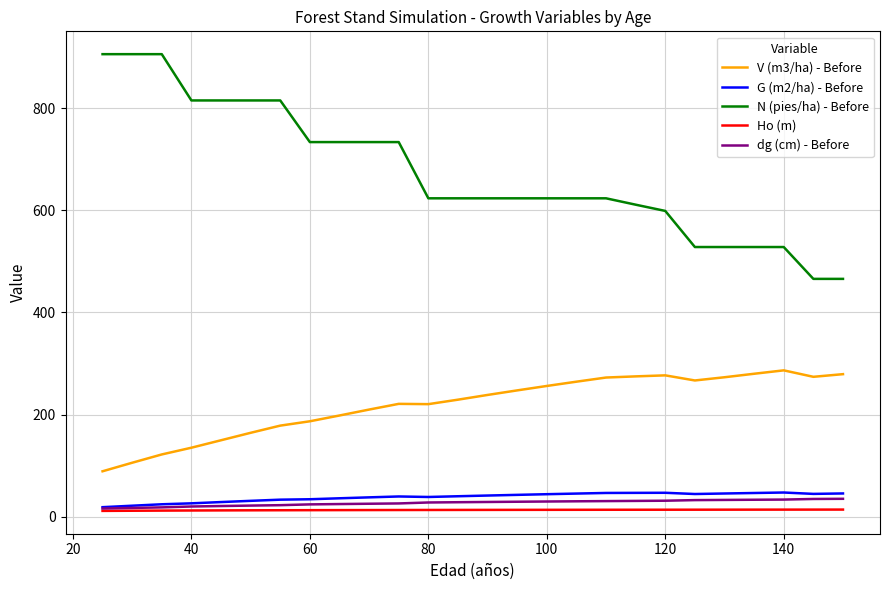

Which series has the widest spread of values?

N (pies/ha) - Before